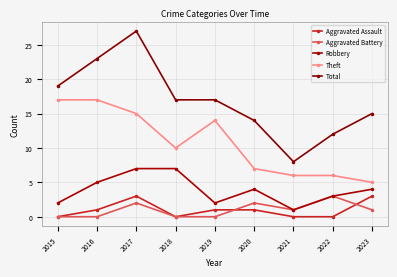

Reading left to right, extract all data points from this chart.

Aggravated Assault: 0	1	3	0	1	1	0	0	3
Aggravated Battery: 0	0	2	0	0	2	1	3	1
Robbery: 2	5	7	7	2	4	1	3	4
Theft: 17	17	15	10	14	7	6	6	5
Total: 19	23	27	17	17	14	8	12	15